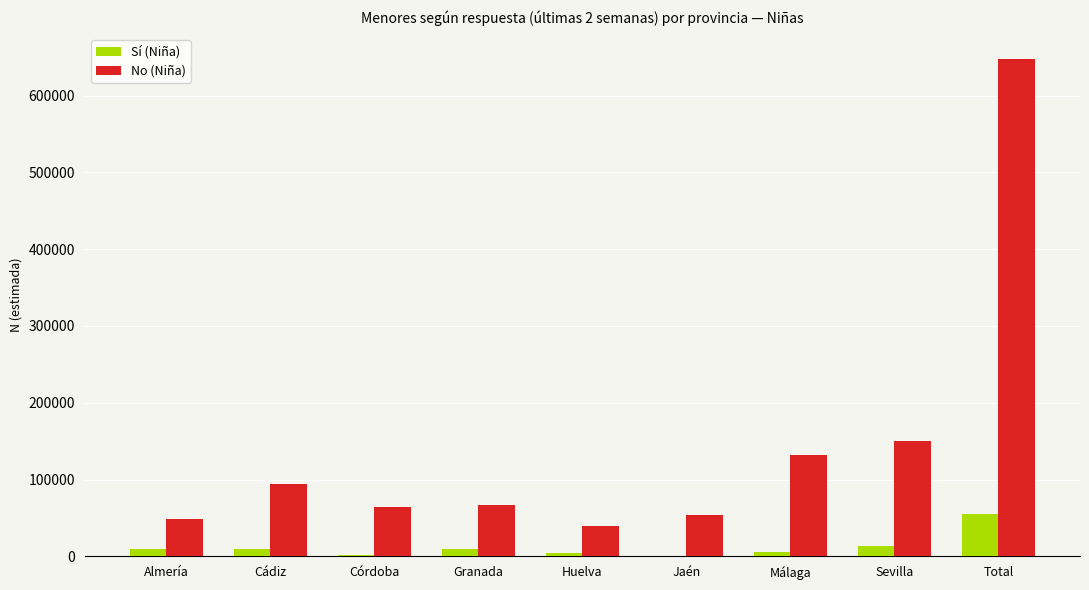

What is the highest value of the Sí (Niña) series?

55726